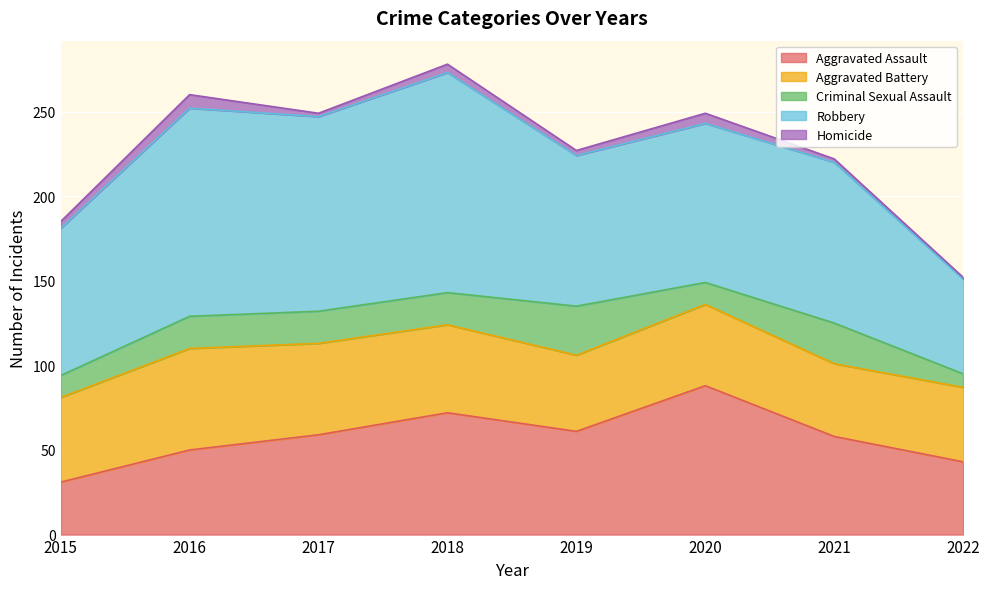

What is the spread (max minus min) of values at 2018?

125